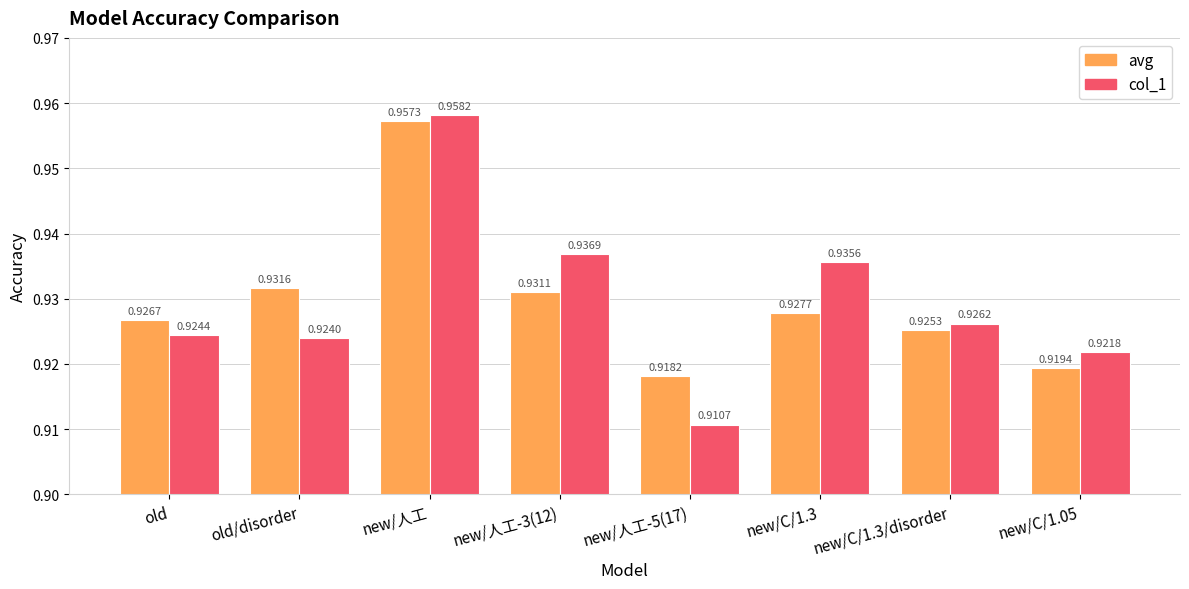

Is the value of avg at new/C/1.3 greater than the value of col_1 at old/disorder?

Yes